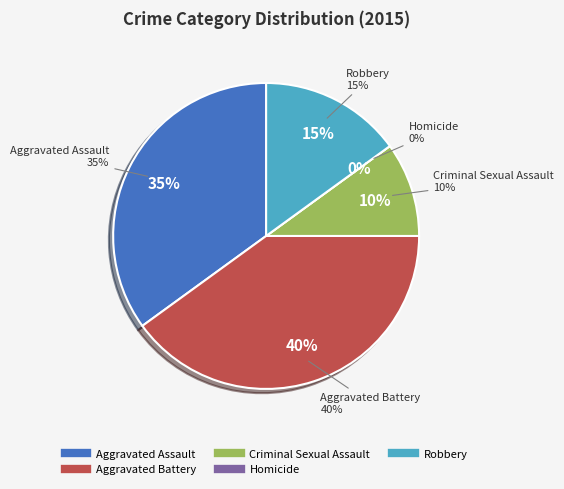

Combined, what portion of the pie is Aggravated Battery and Criminal Sexual Assault?

50.0%